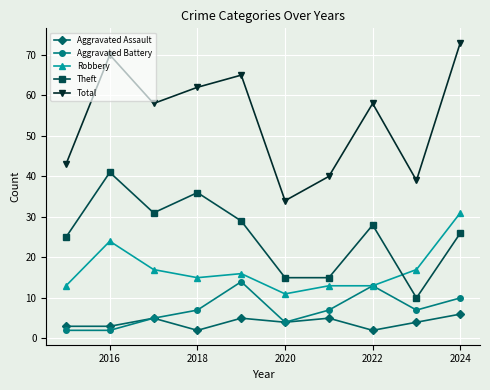

What is the minimum value for Aggravated Assault?

2